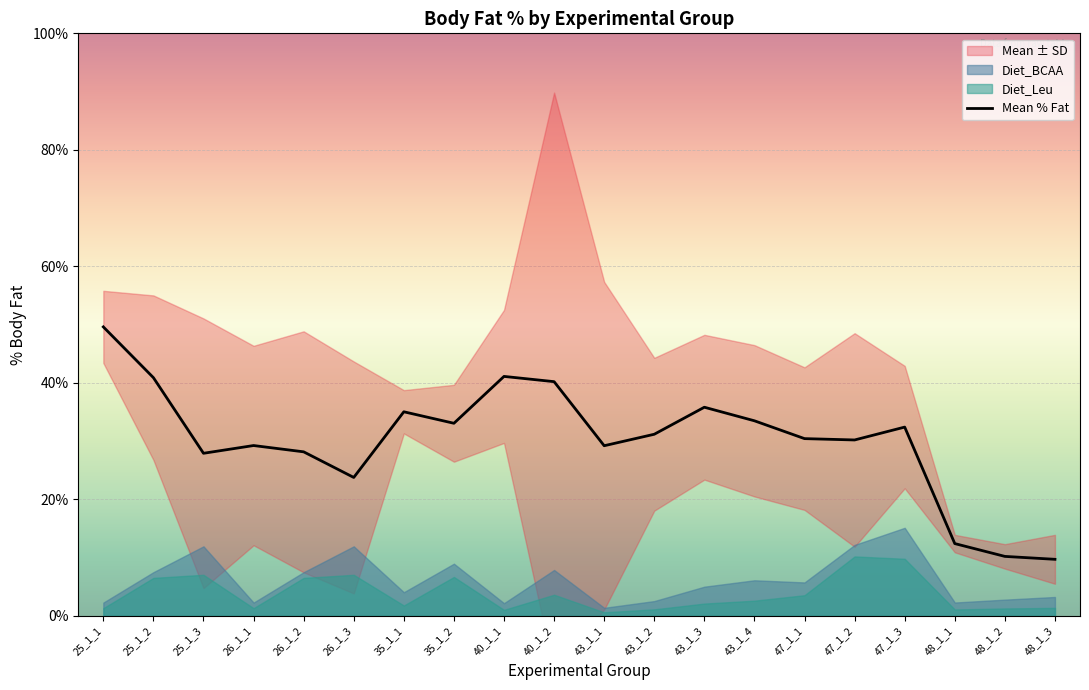

Reading left to right, what are all the values shown in this chart?

49.6	40.9	27.9	29.2	28.2	23.8	35.0	33.1	41.1	40.2	29.2	31.2	35.8	33.5	30.4	30.2	32.4	12.4	10.2	9.7